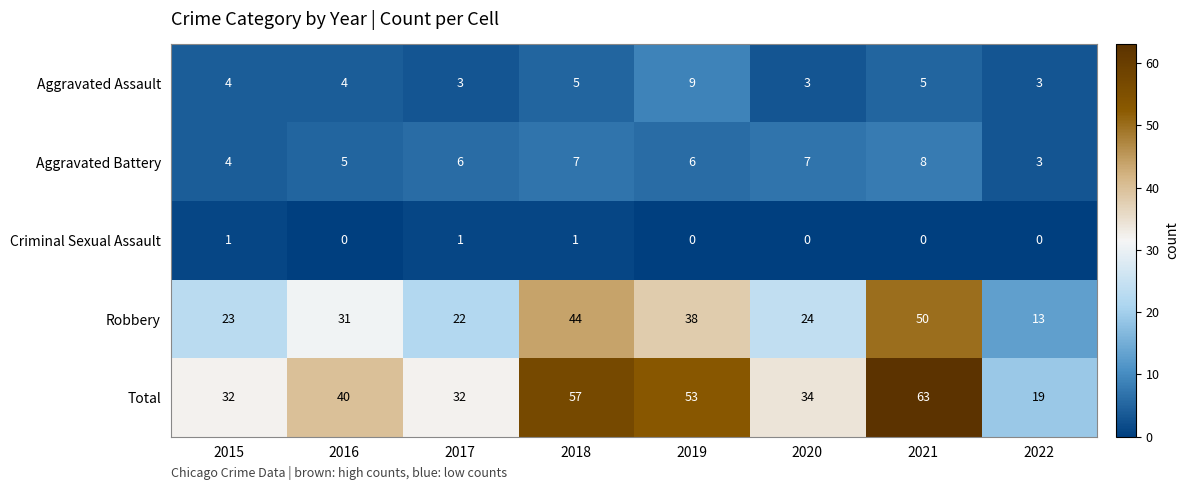

How many series are shown in this chart?

5